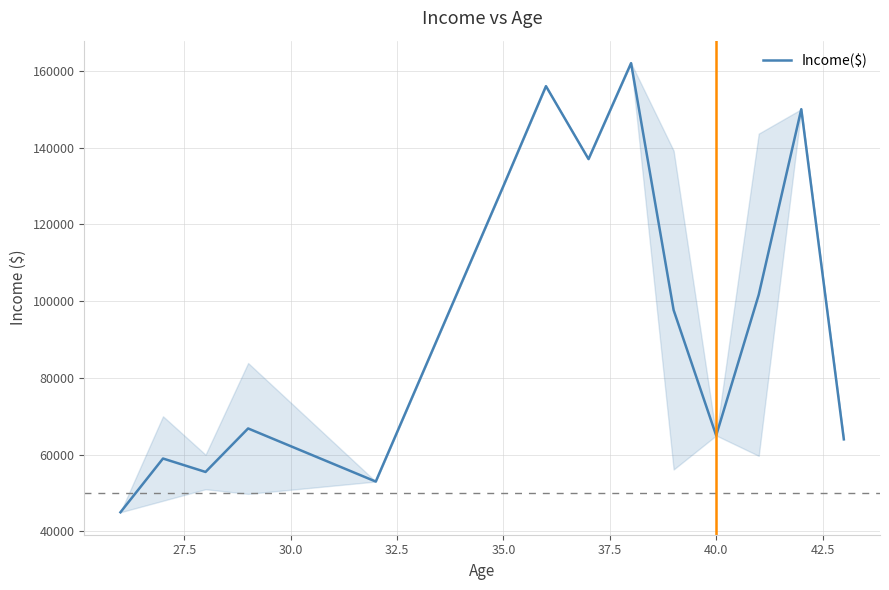

What is the smallest value displayed?

45000.0